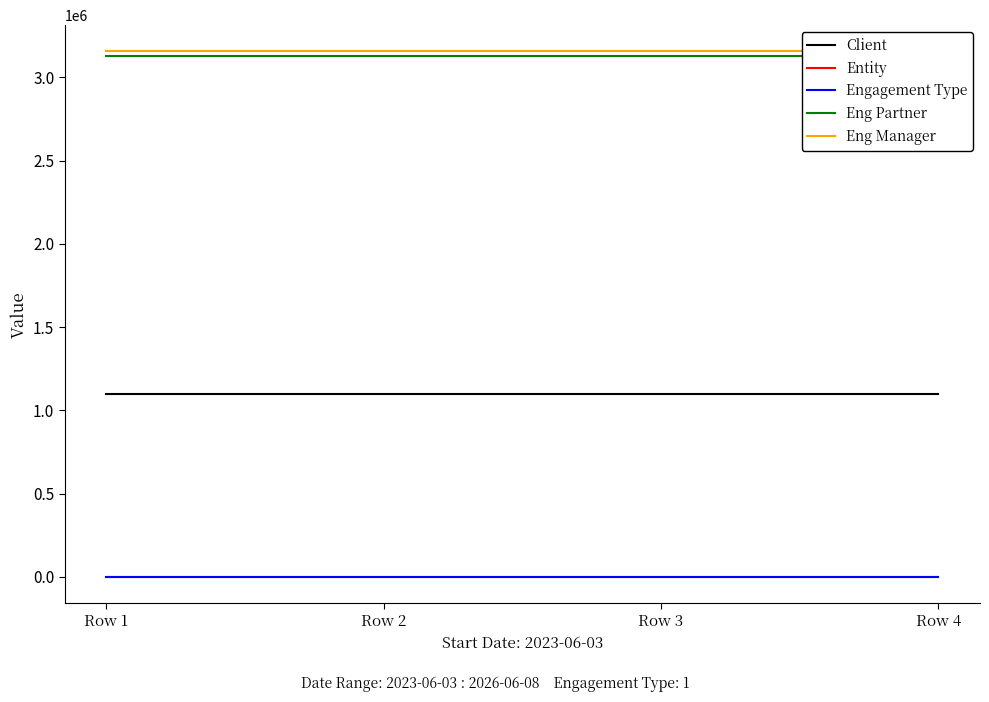

What is the approximate value of Eng Partner at Row 4?

3126673